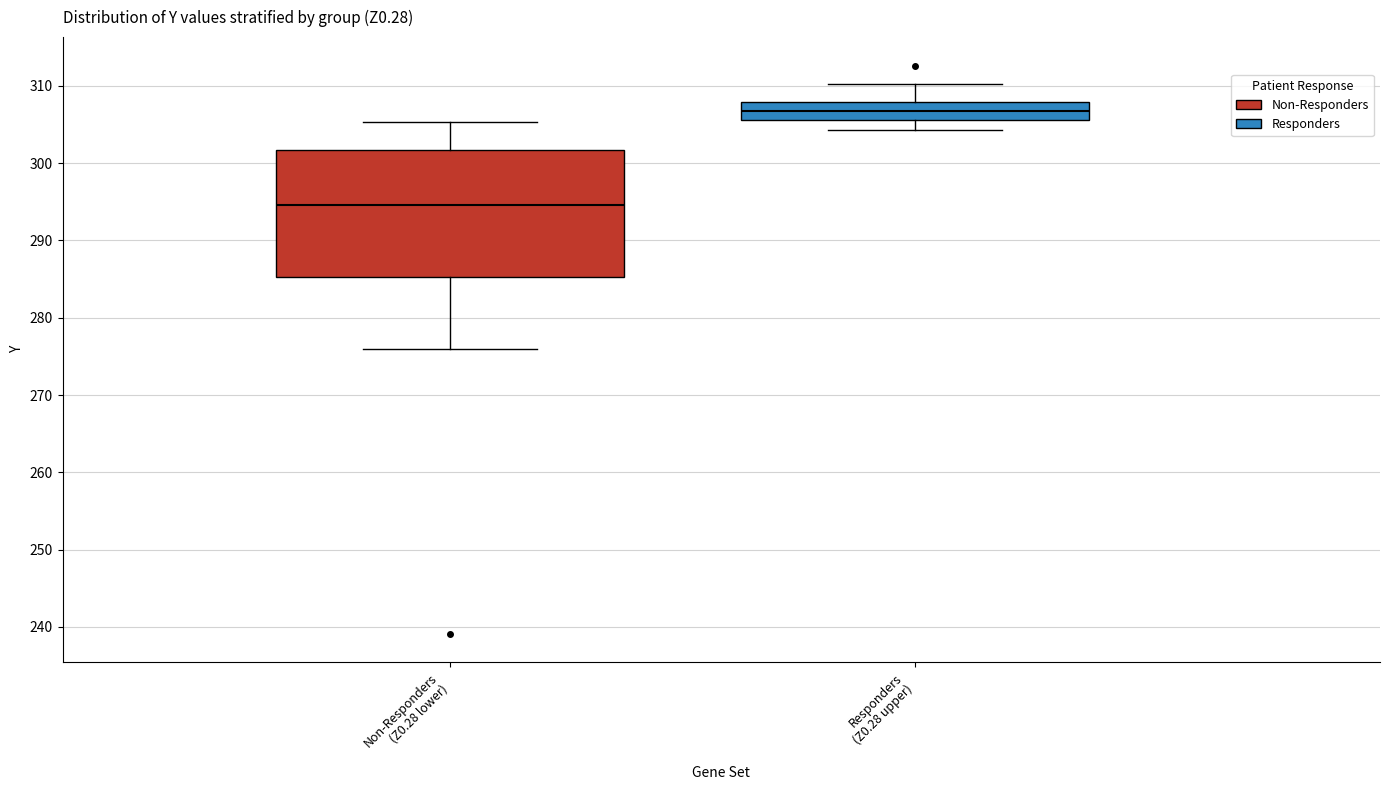

Where does the median line of the box for Non-Responders (Z0.28 lower) sit on the y-axis? The values are not printed on the chart, so give them approximately, as read against the axis.

295